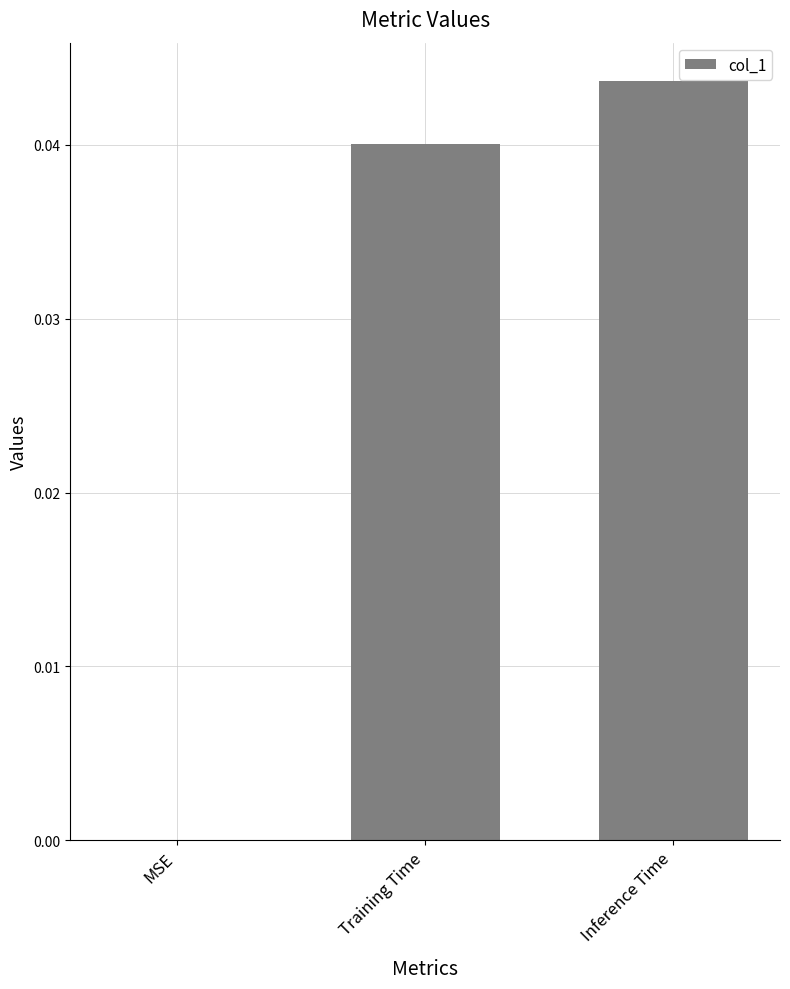

Between Training Time and Inference Time, which is larger?

Inference Time